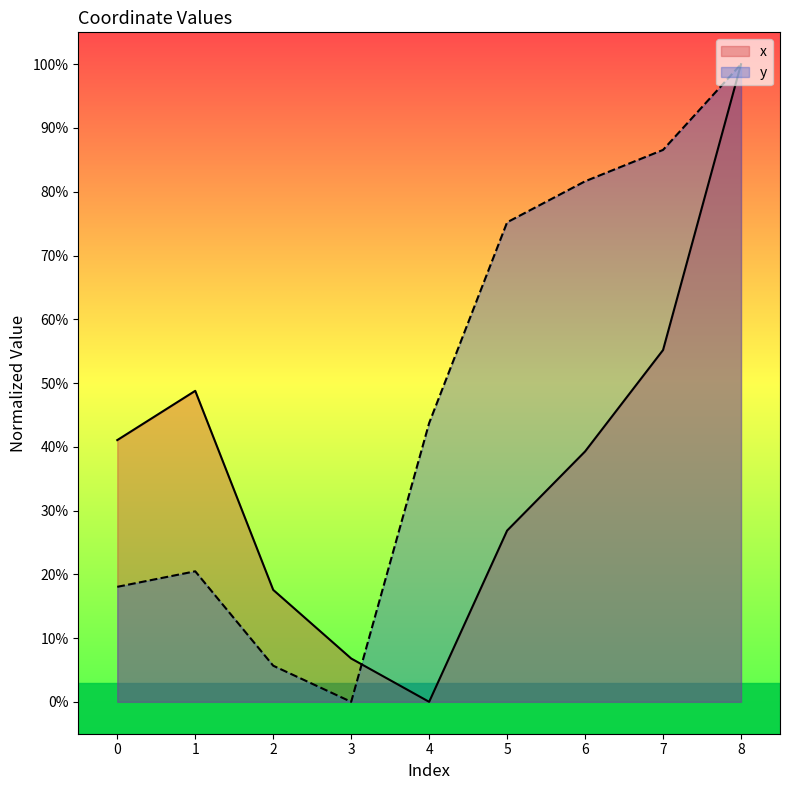

True or false: y has a value of 0.0 at 3.

True